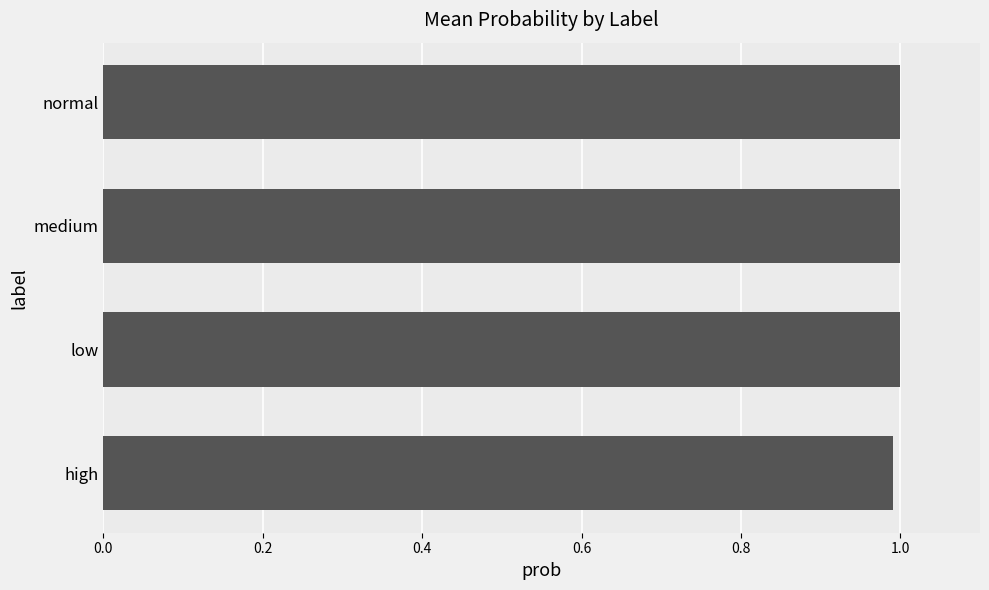

Does the chart contain any negative values?

No